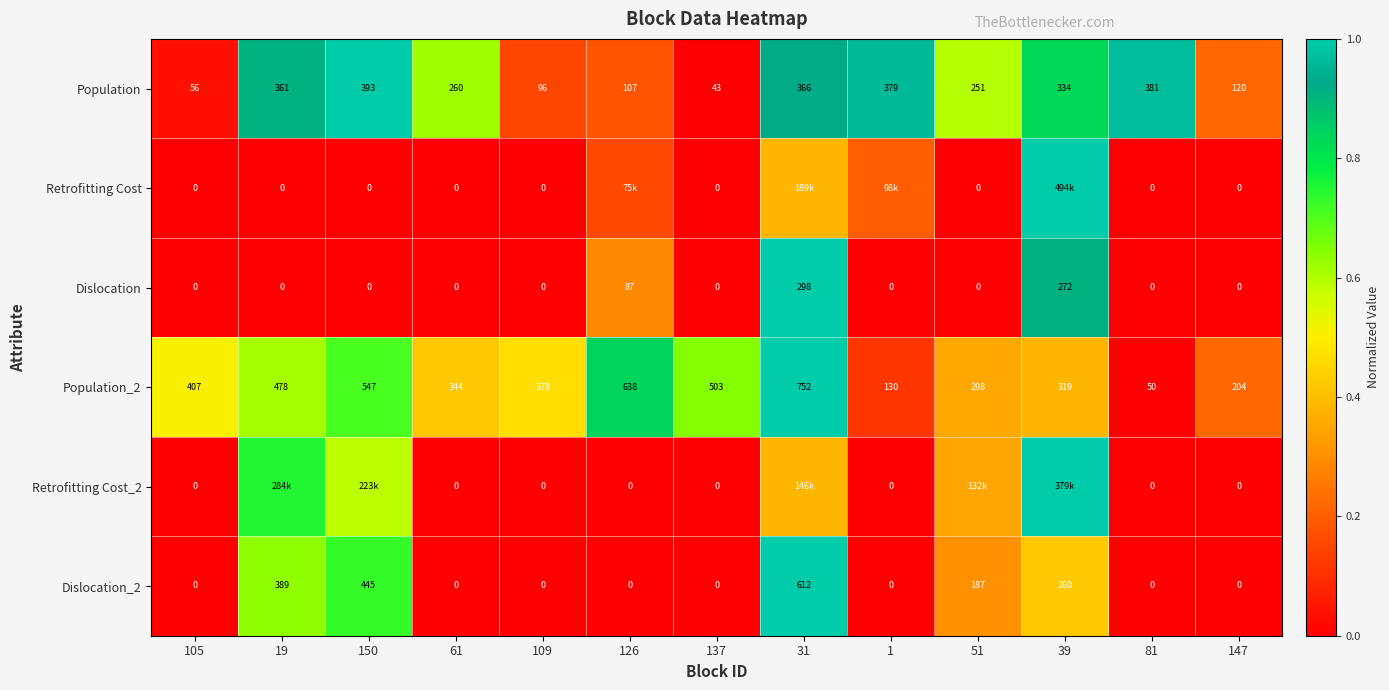

Which has a higher value, 39 or 137?

39